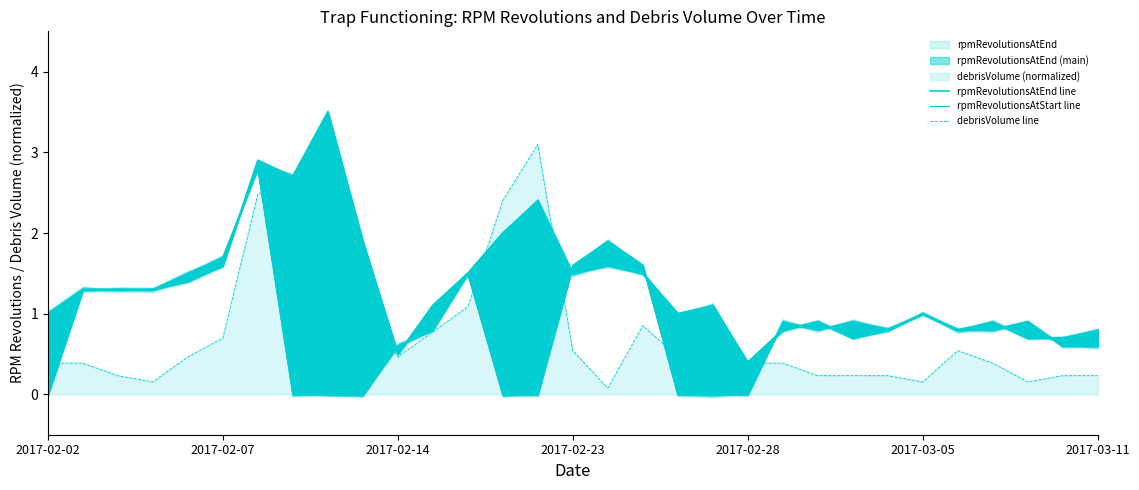

Is it true that debrisVolume line equals 0.4 at 2017-02-02?

True